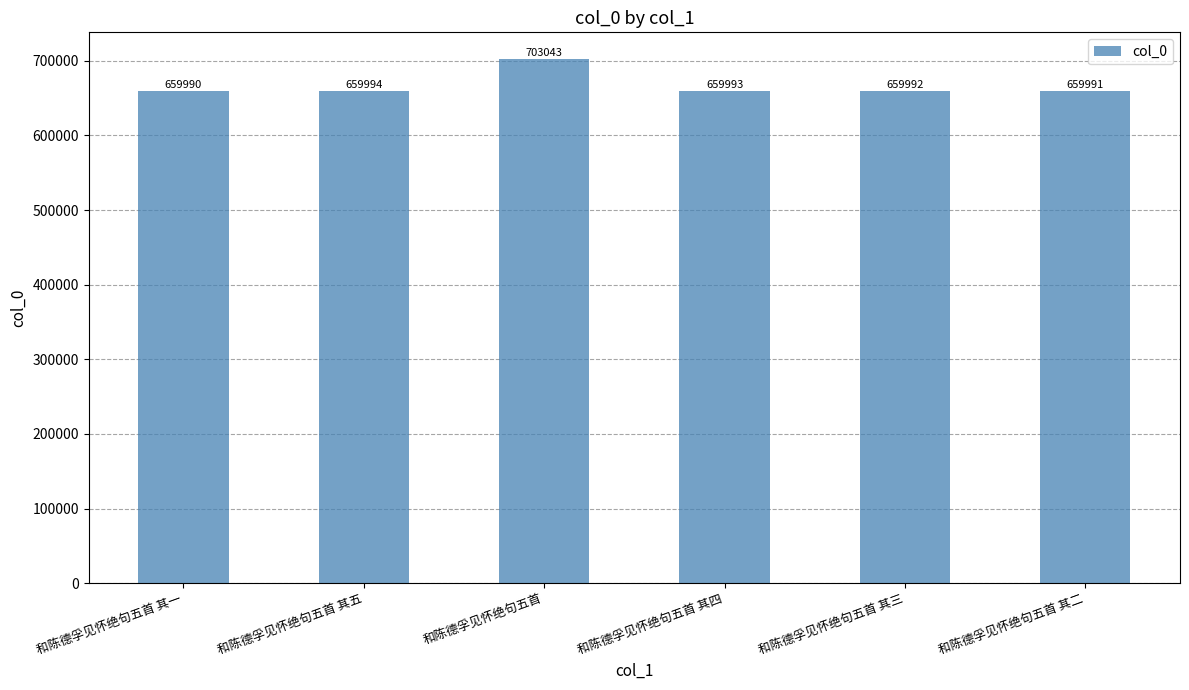

How many values are below 659993?

3